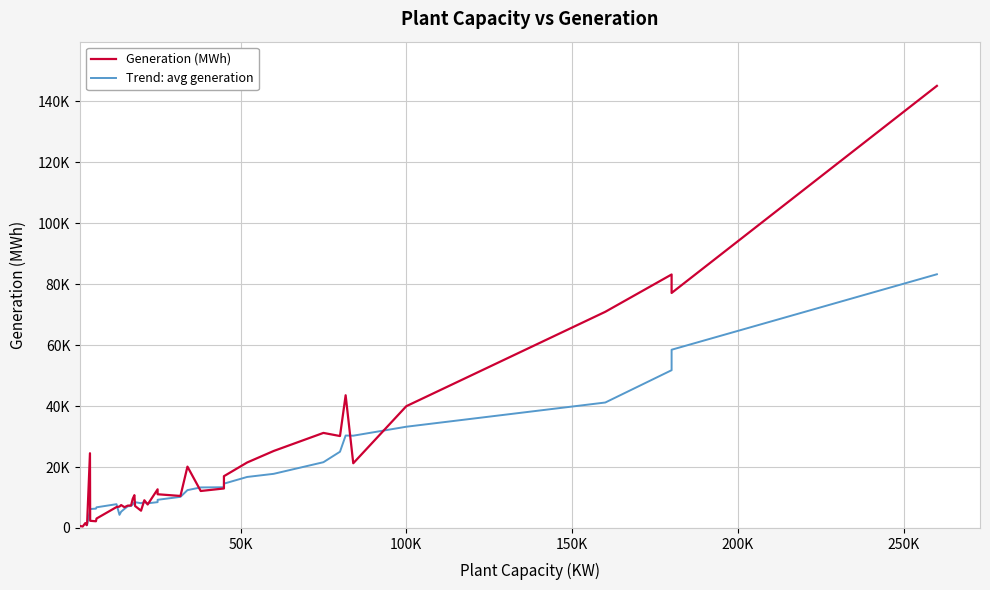

How many data points are less than 10500?

19